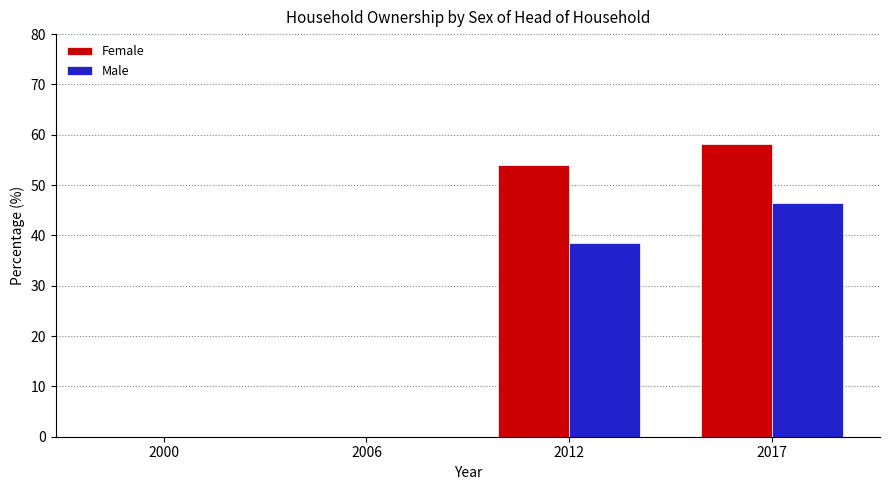

True or false: Female has a value of 30.0 at 2012.

False